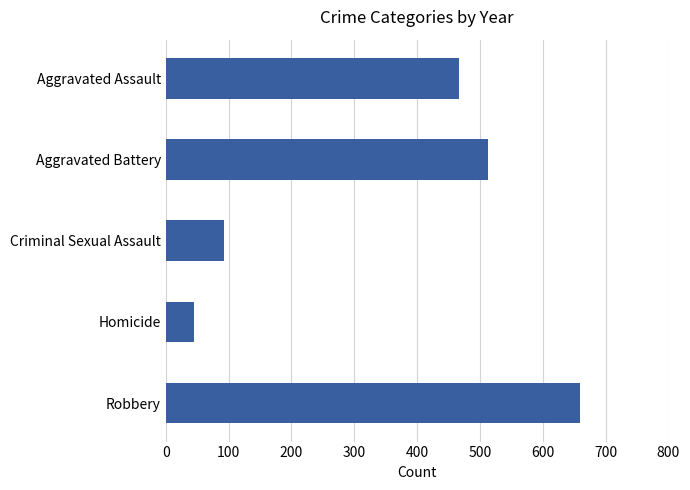

What is the difference between the second highest and minimum values?

468